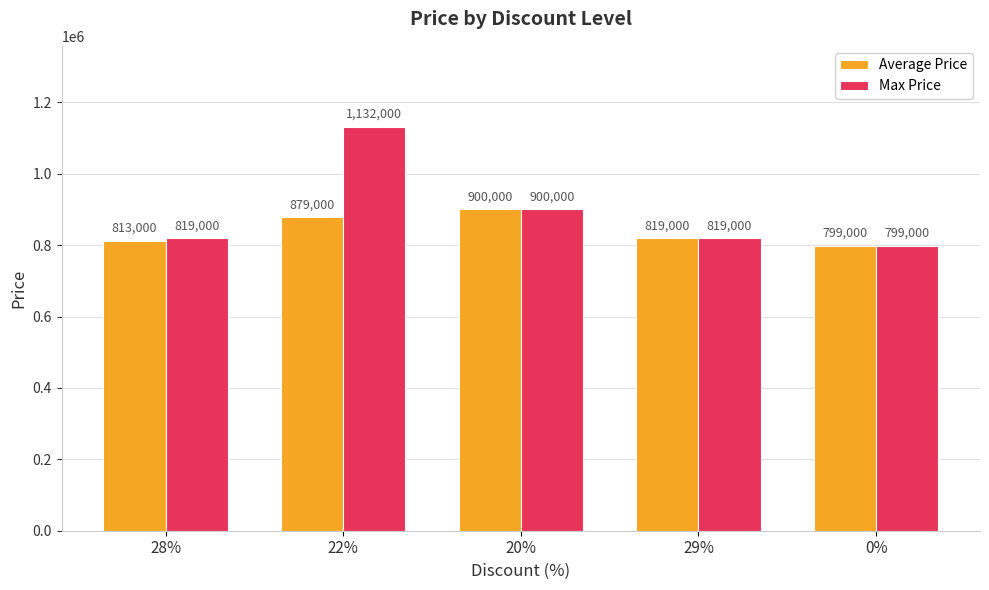

The value of Average Price at 28% is 1173497. True or false?

False